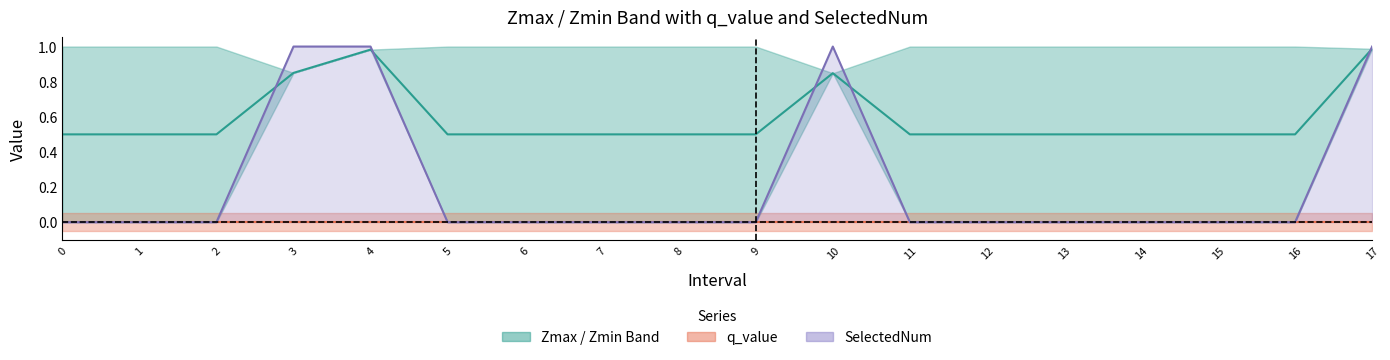

Rank the series at 3 from lowest to highest value.

q_value, Zmax, SelectedNum line